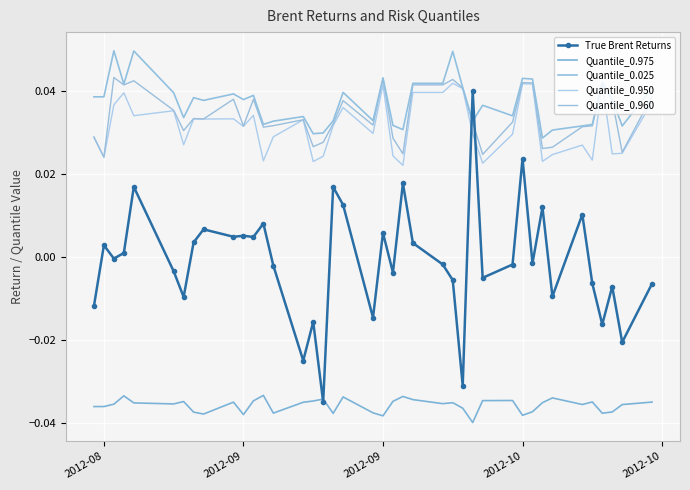

Which label corresponds to the largest value in the chart?

2012-09